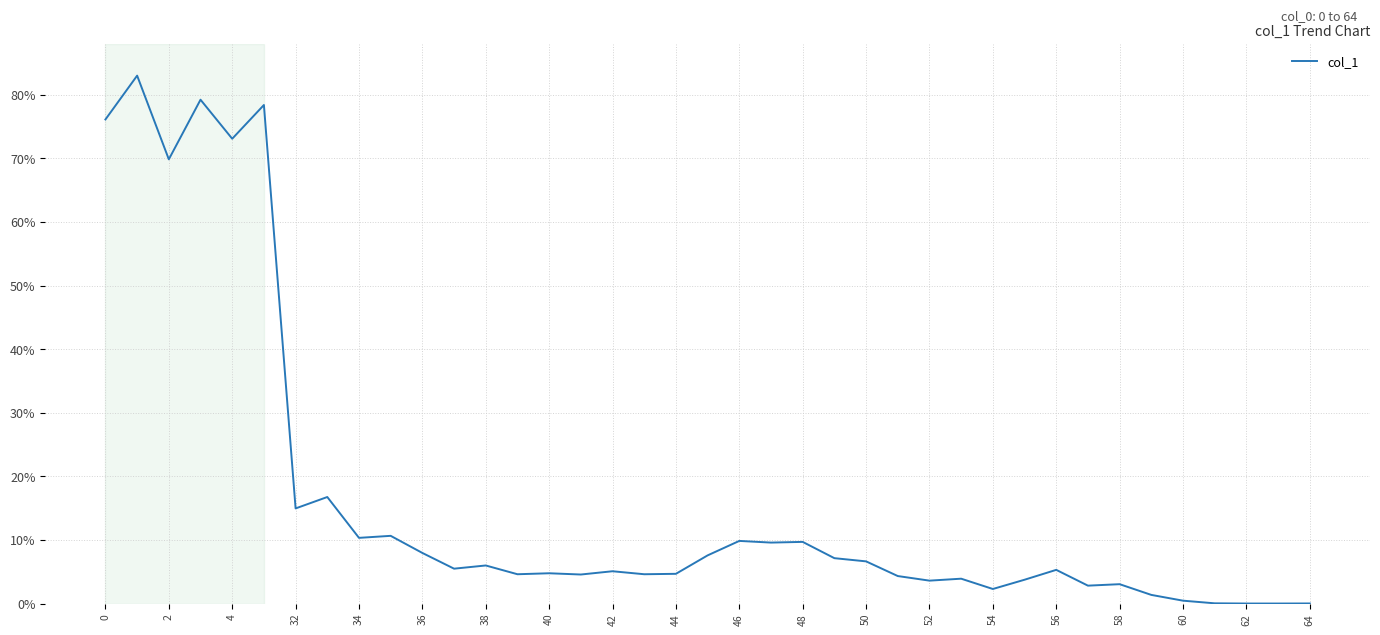

What is the difference between the maximum and minimum values?

83.0